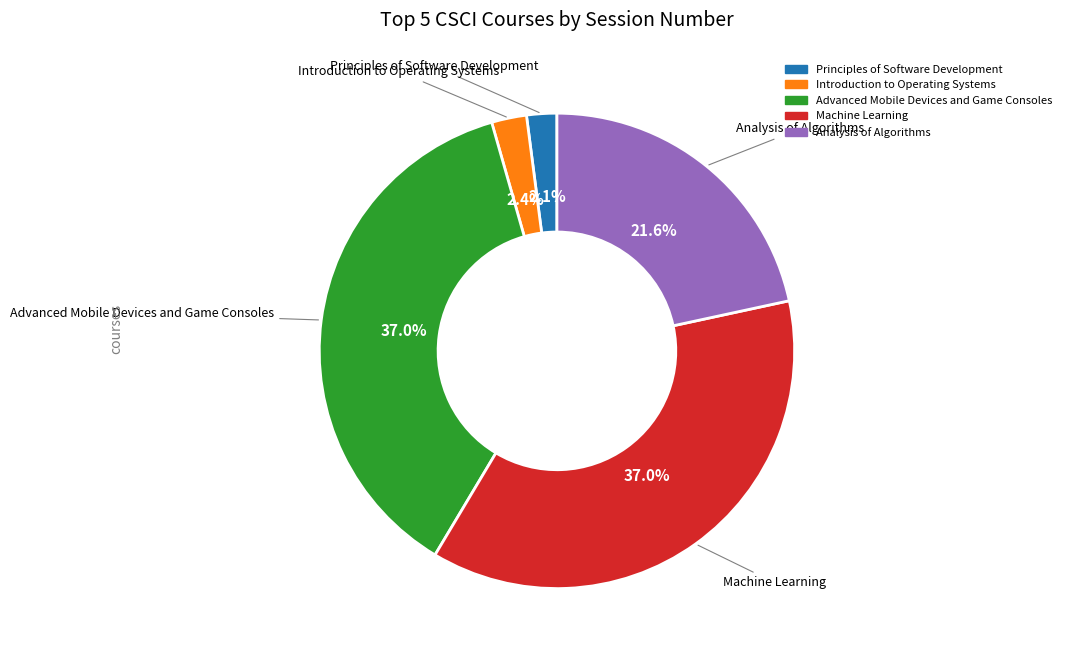

Is there any slice that represents more than half of the pie?

No